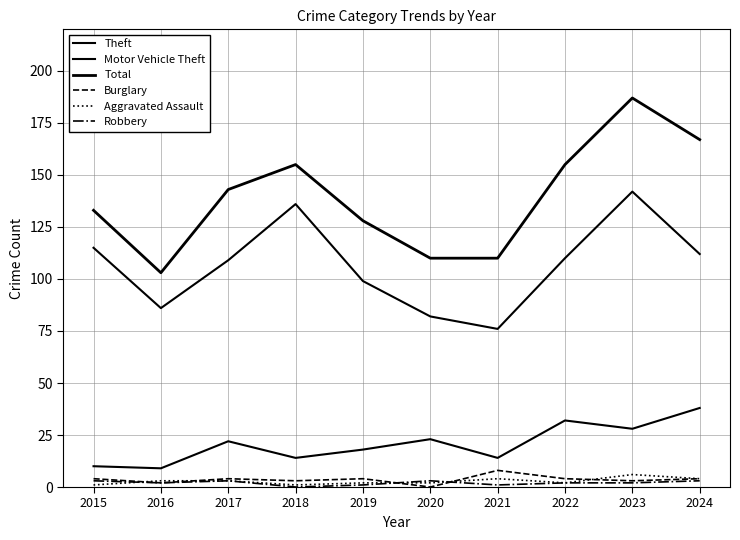

Is this an area chart (filled region under the line)?

No